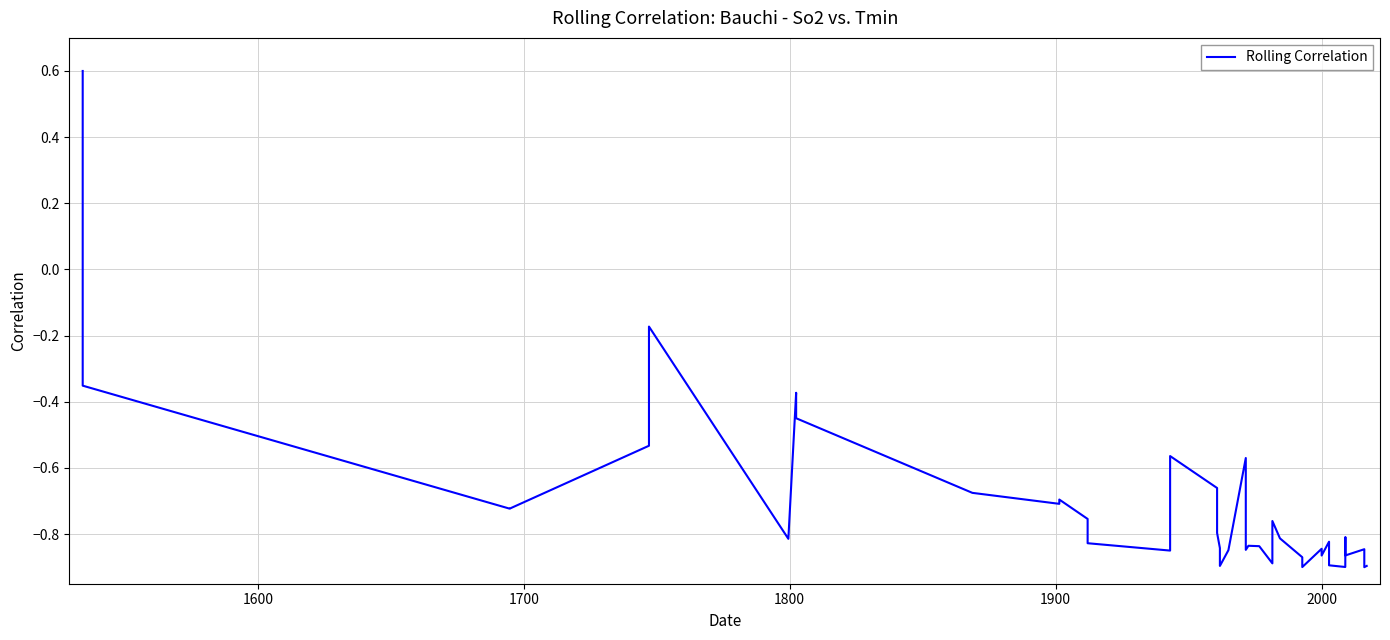

Reading left to right, transcribe all the data shown in this chart.

0.6	-0.4	-0.7	-0.7	-0.5	-0.2	-0.8	-0.4	-0.4	-0.7	-0.7	-0.7	-0.8	-0.8	-0.8	-0.6	-0.7	-0.8	-0.8	-0.9	-0.8	-0.6	-0.8	-0.8	-0.8	-0.9	-0.8	-0.8	-0.9	-0.9	-0.8	-0.9	-0.8	-0.9	-0.9	-0.8	-0.9	-0.8	-0.9	-0.9